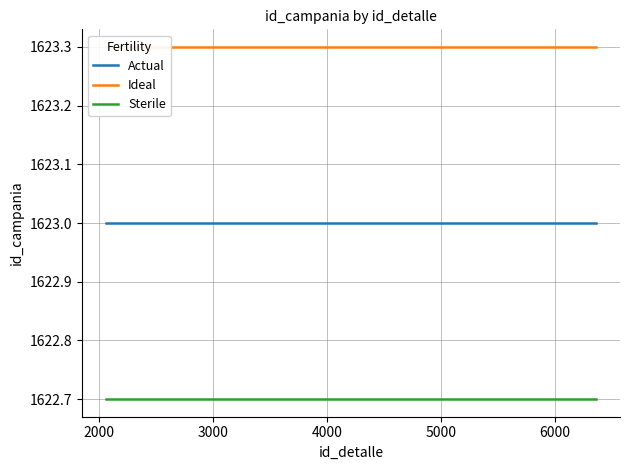

List the series in order of their peak value, highest first.

Ideal, Actual, Sterile